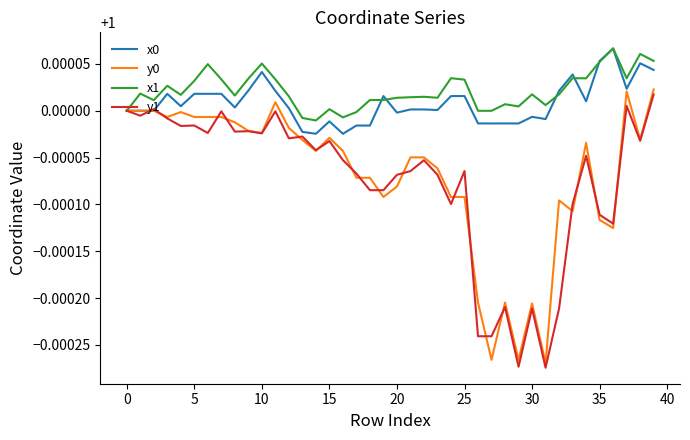

How many distinct data groups are displayed?

4